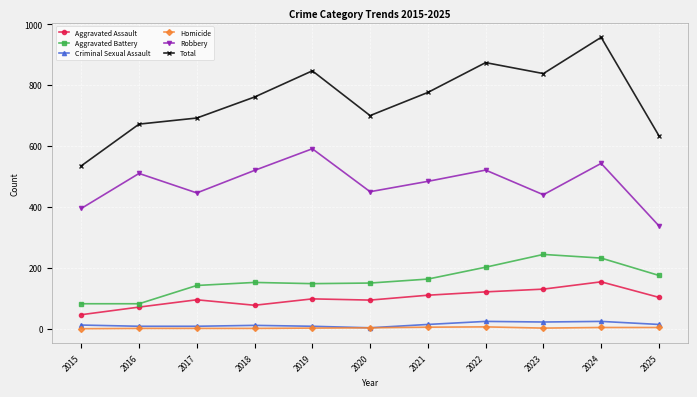

True or false: Robbery and Total intersect in this chart.

False